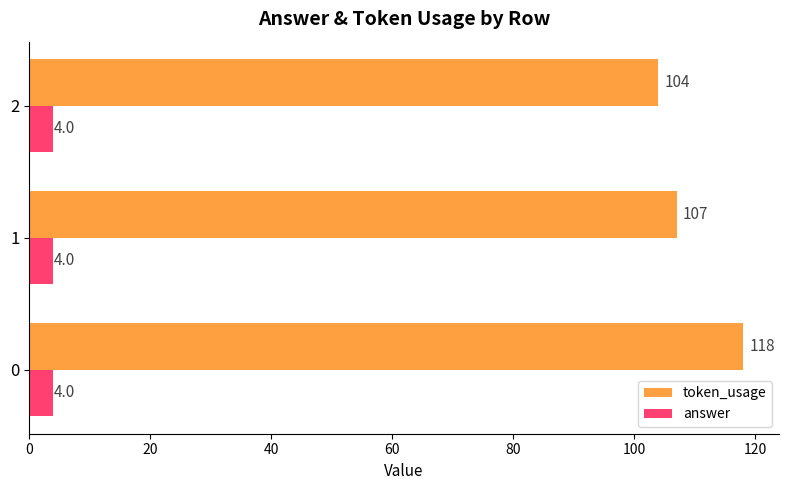

Which series has the largest total across all categories?

token_usage